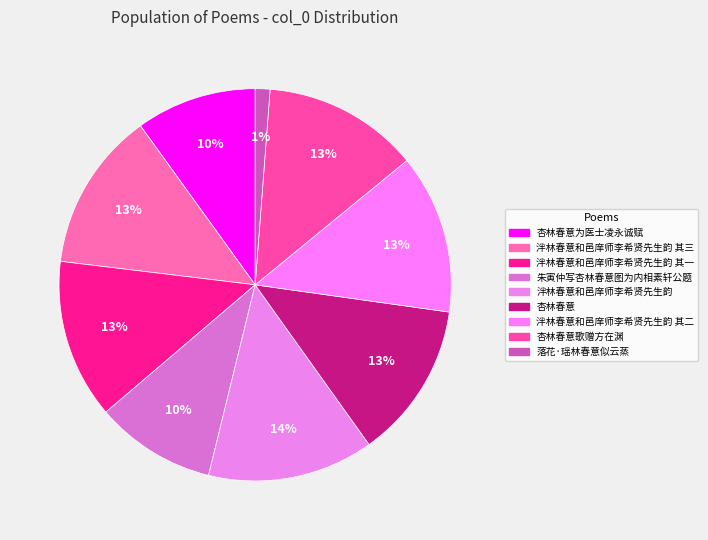

Count the number of slices in the pie.

9